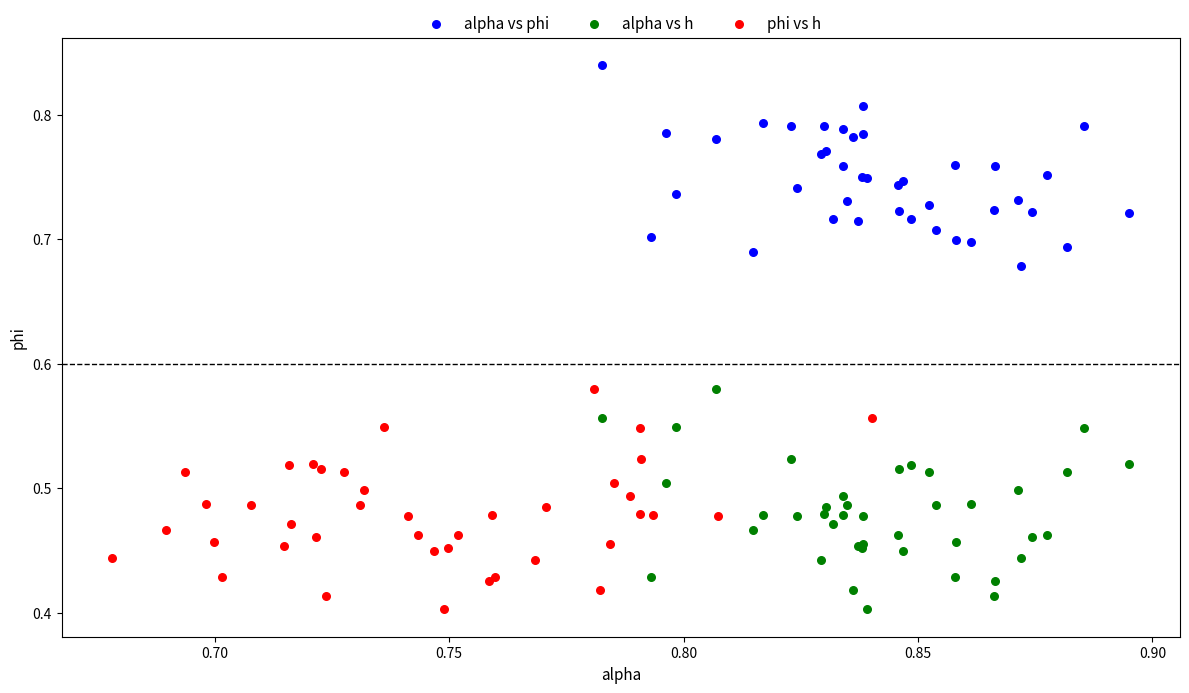

Which series contains the highest Y value?

alpha vs phi